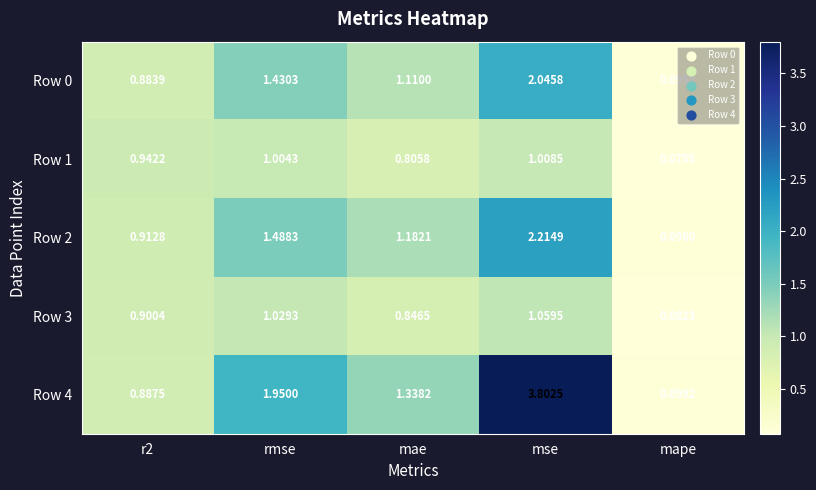

Which series has the largest range (max minus min)?

Row 4